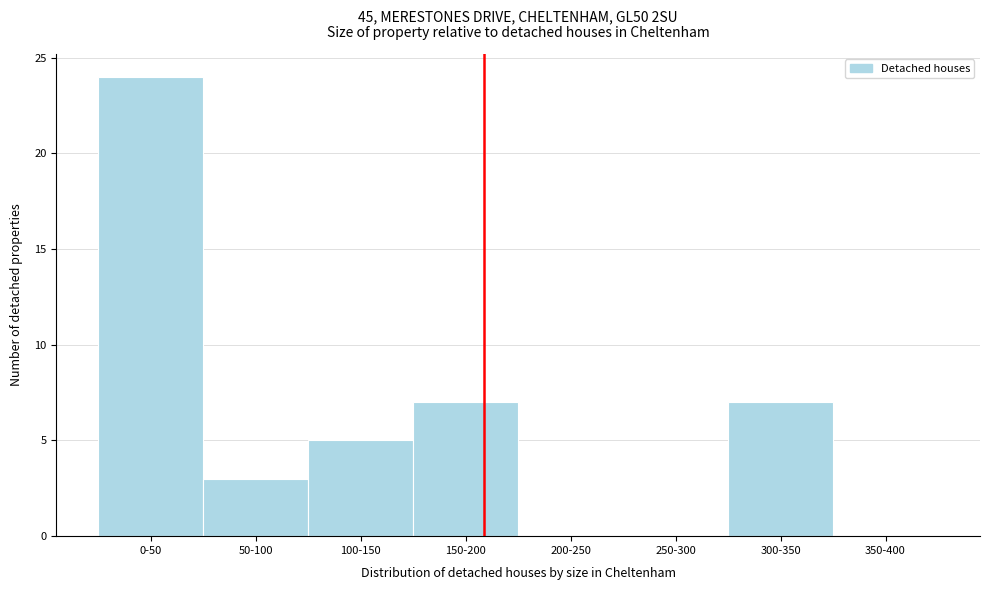

Reading left to right, transcribe all the data shown in this chart.

0-50=24	50-100=3	100-150=5	150-200=7	200-250=0	250-300=0	300-350=7	350-400=0